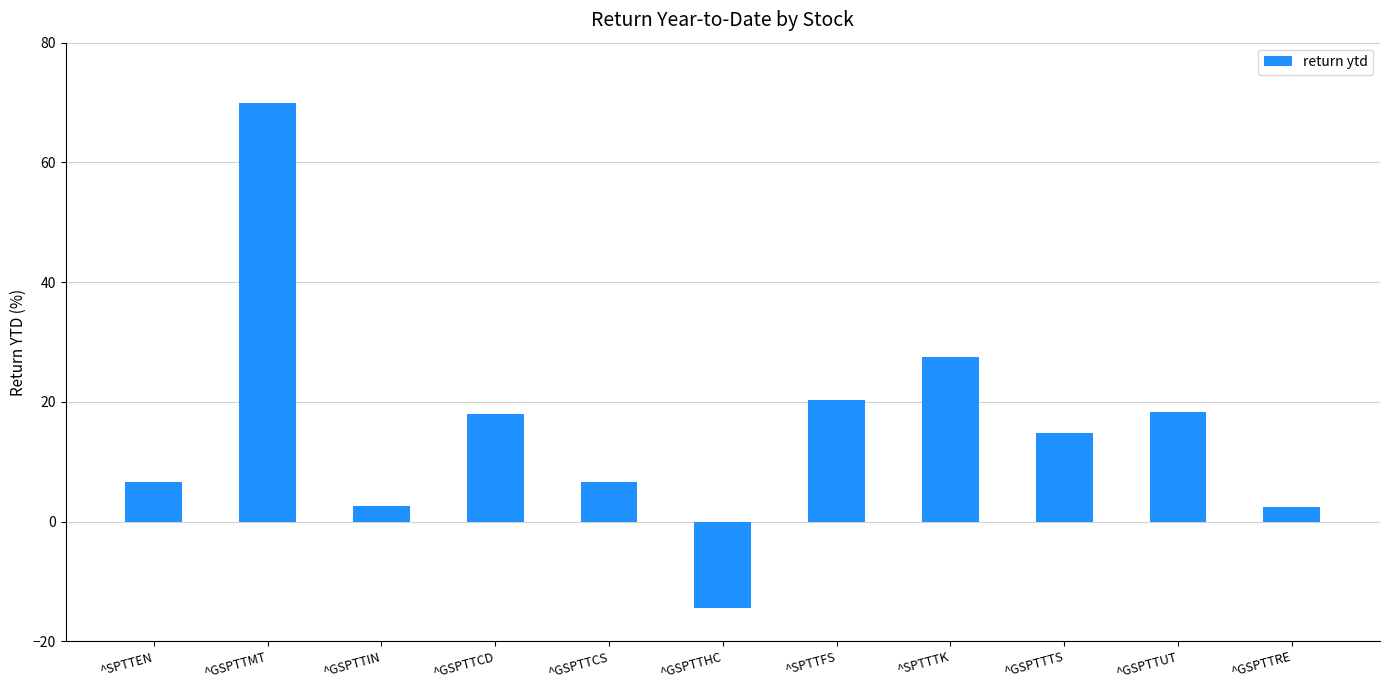

Which has a higher value, ^SPTTTK or ^GSPTTCS?

^SPTTTK